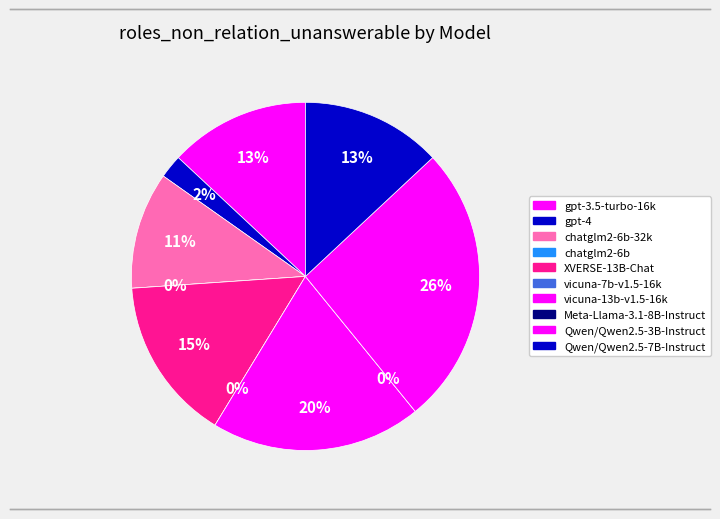

To the nearest percent, what is the combined percentage of vicuna-13b-v1.5-16k and vicuna-7b-v1.5-16k?

20%